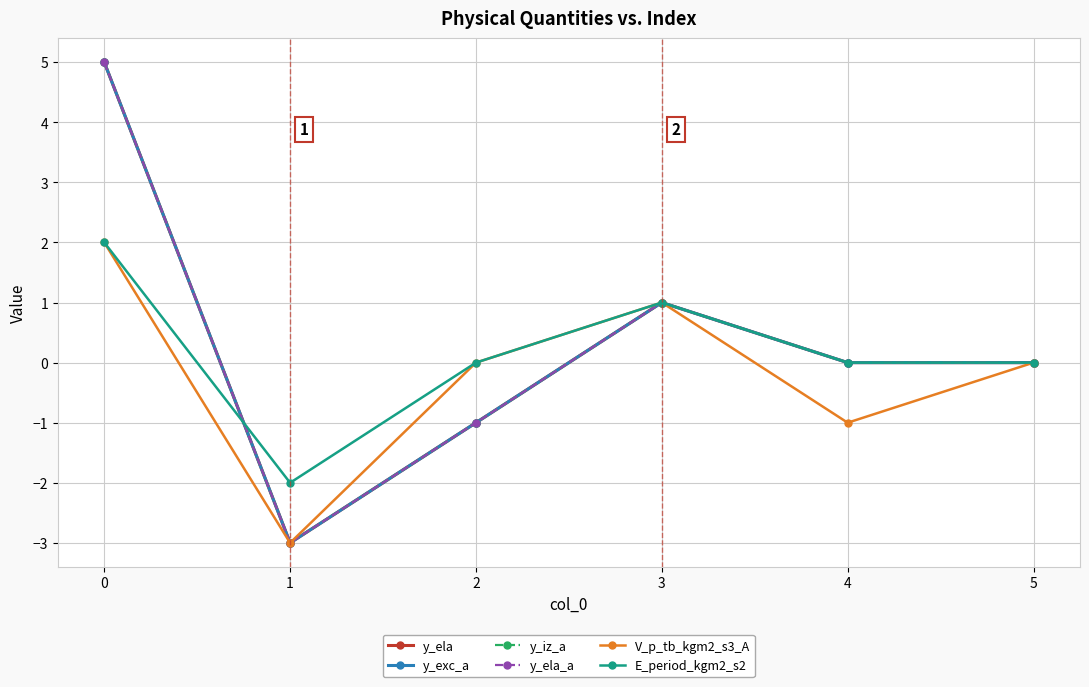

Does the chart have visible grid lines?

Yes